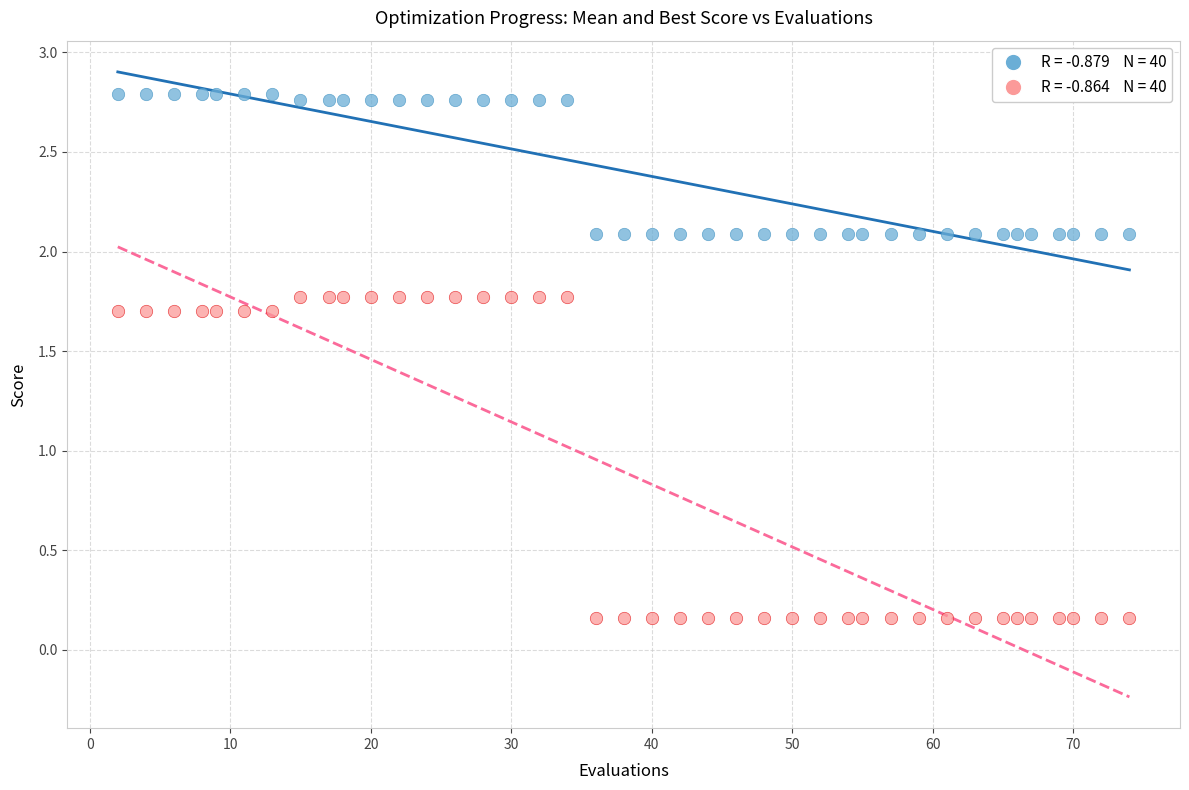

Across all data points, what is the range of Y values (max minus min)?

2.6